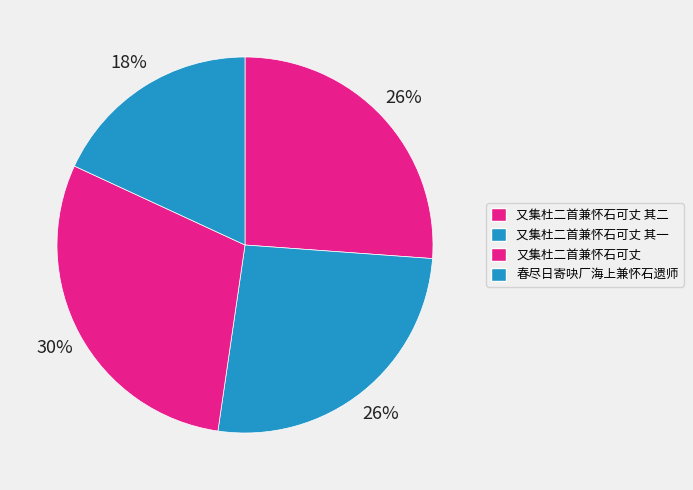

Which has a higher value, 又集杜二首兼怀石可丈 or 又集杜二首兼怀石可丈 其二?

又集杜二首兼怀石可丈